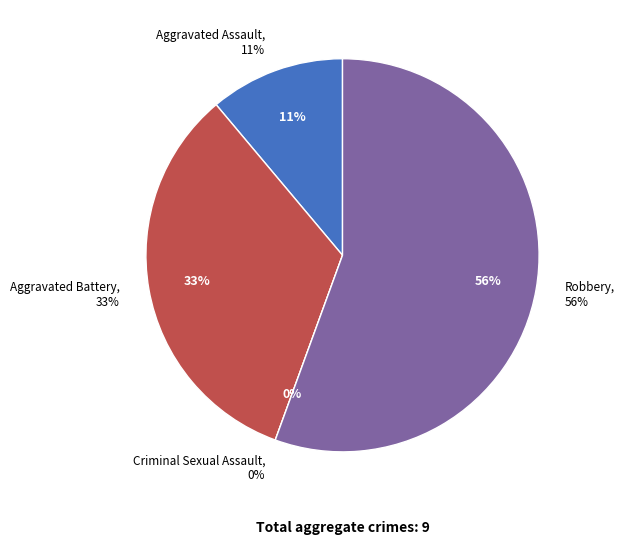

To the nearest percent, what is the difference between the largest and smallest slice percentages?

56%